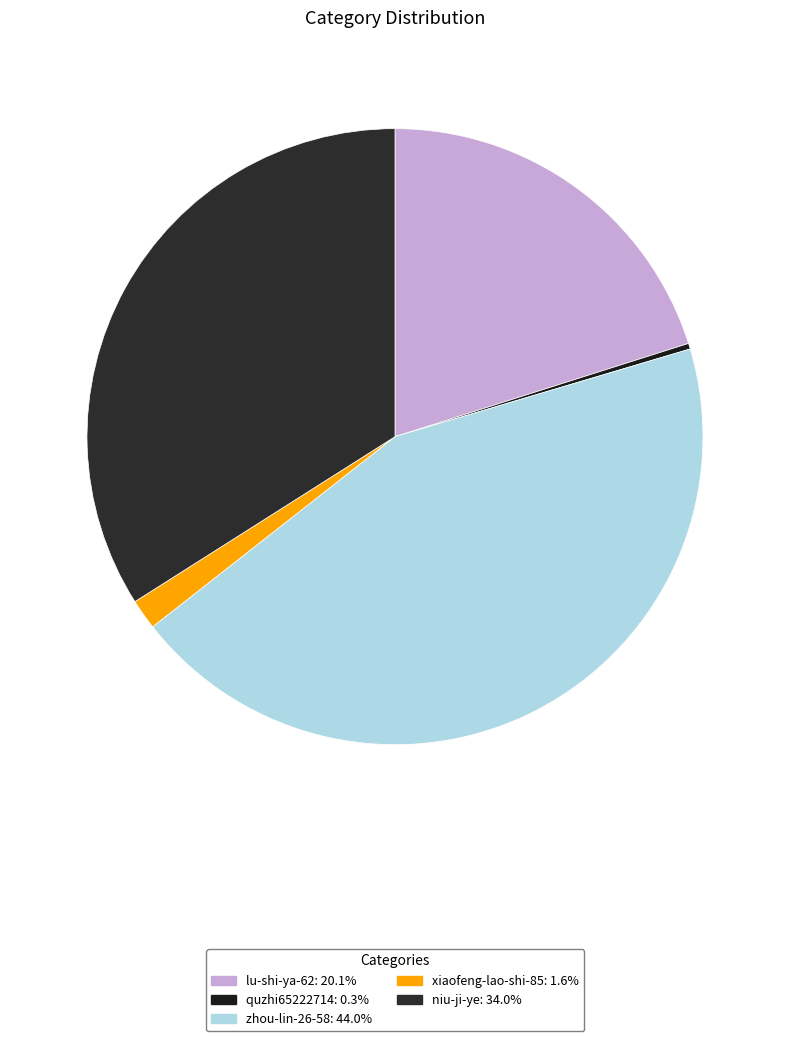

To the nearest percent, what is the average slice percentage?

20%